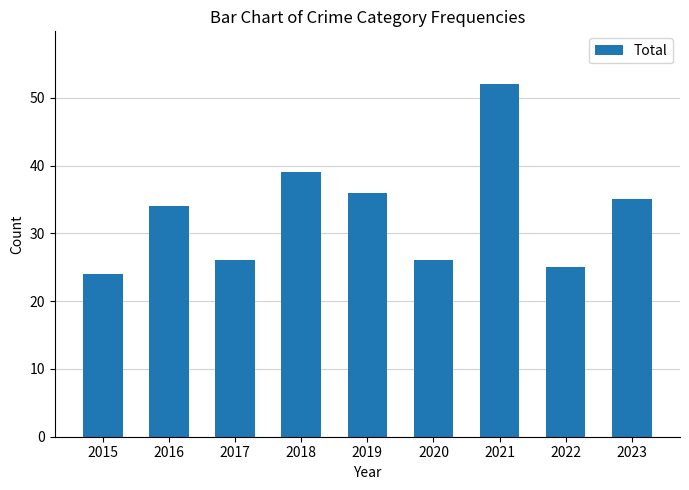

True or false: the data shows 24 at 2019.

False